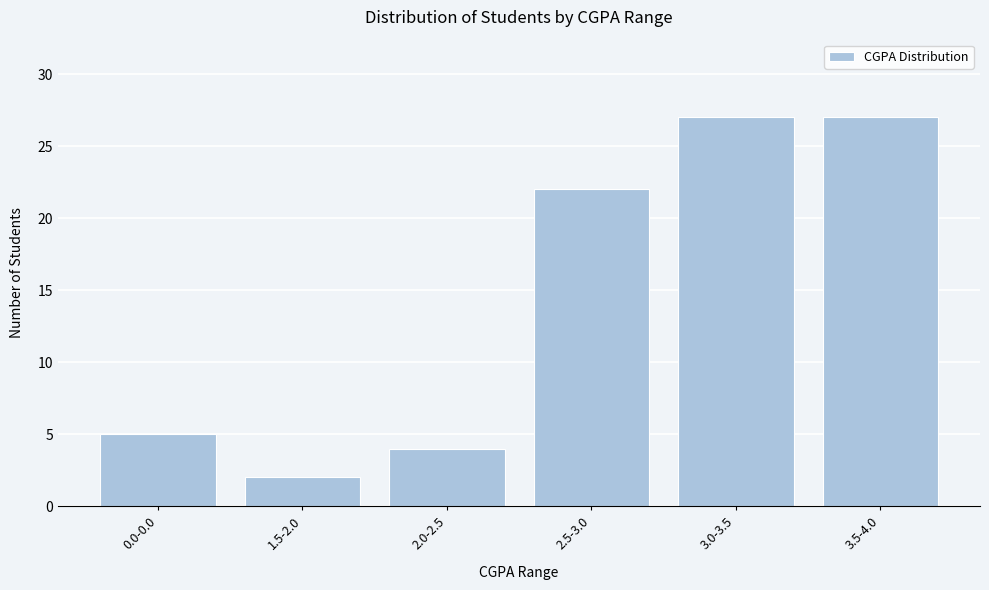

Reading left to right, transcribe all the data shown in this chart.

5	2	4	22	27	27